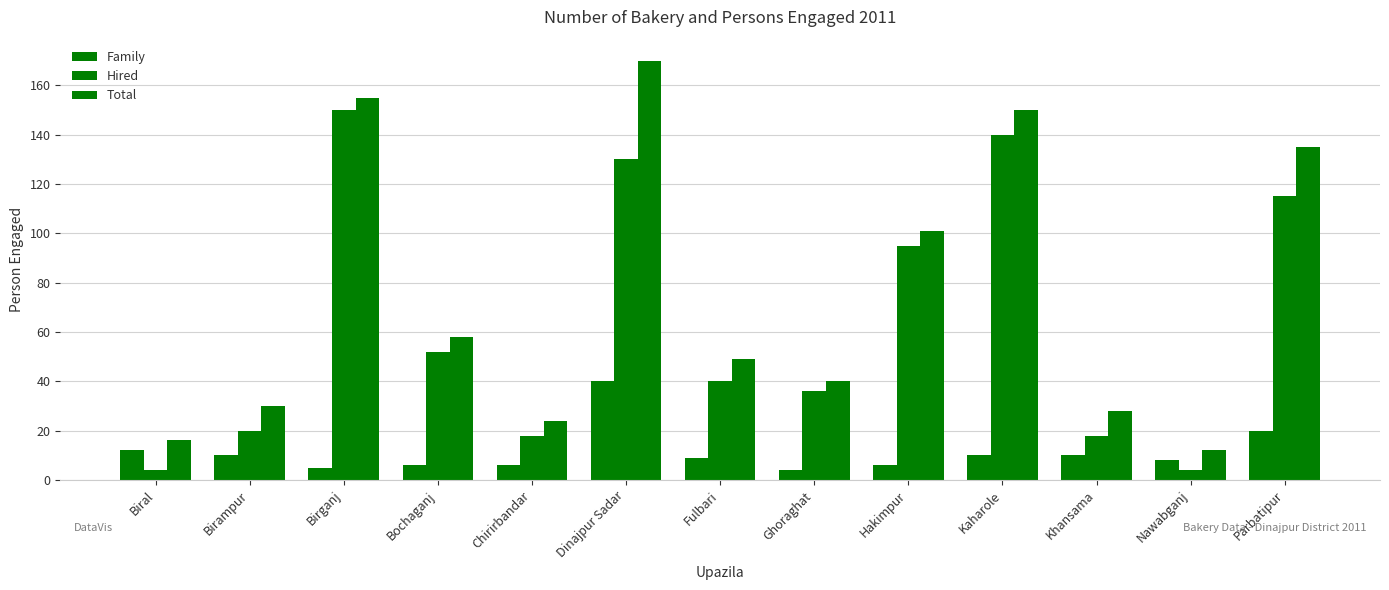

How many groups of bars are there?

13